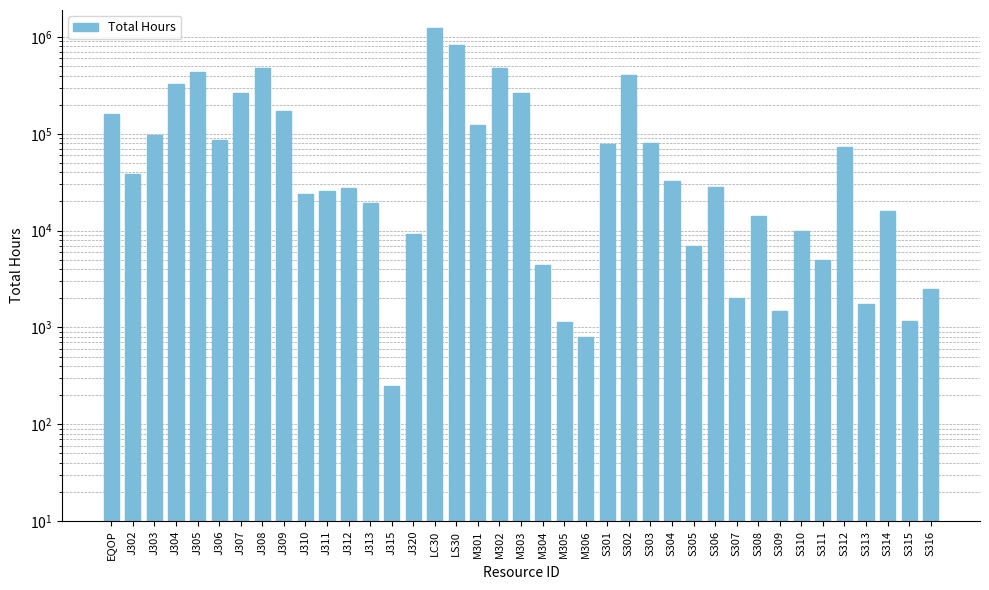

What is the value of the 6th bar from the left?

86203